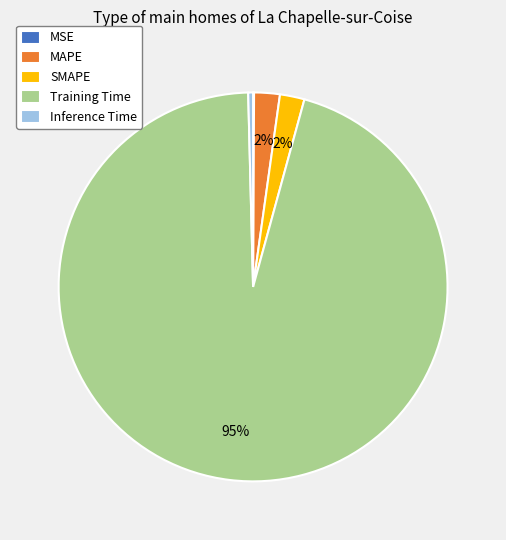

Is there any slice that represents more than half of the pie?

Yes